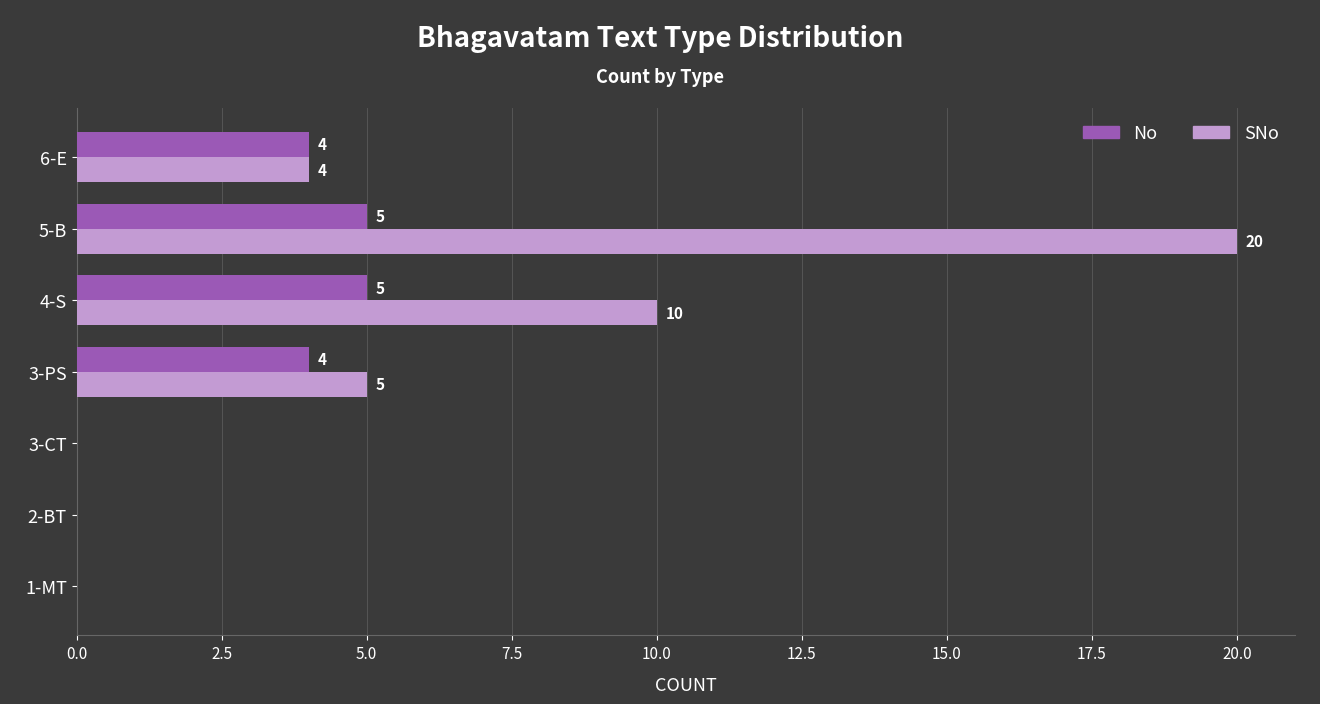

What is the sum of the SNo values at 1-MT and 6-E?

4